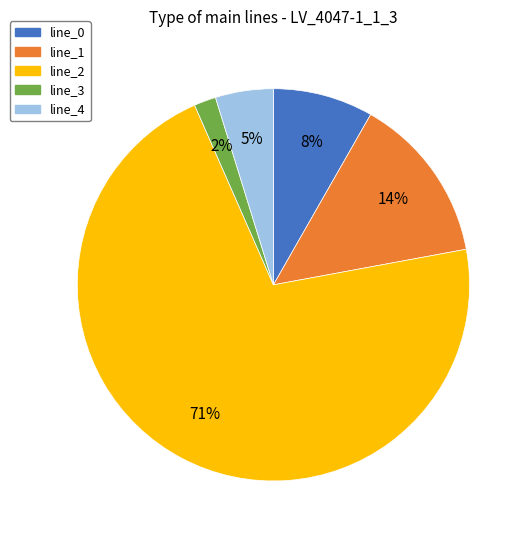

Combined, do line_2 and line_1 account for over 50%?

Yes